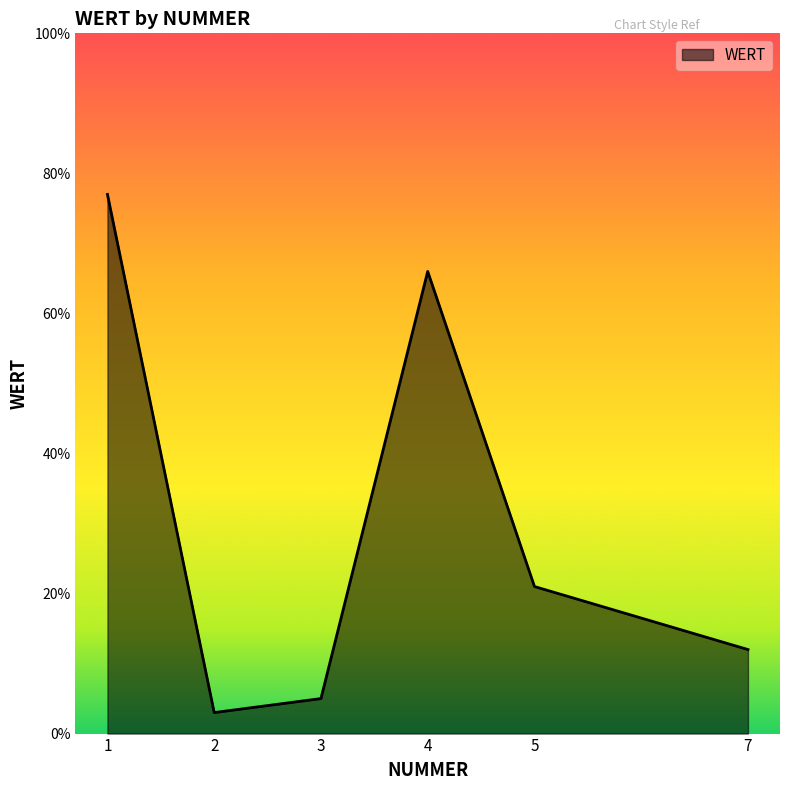

Reading right to left, extract all data points from this chart.

7=12	5=21	4=66	3=5	2=3	1=77